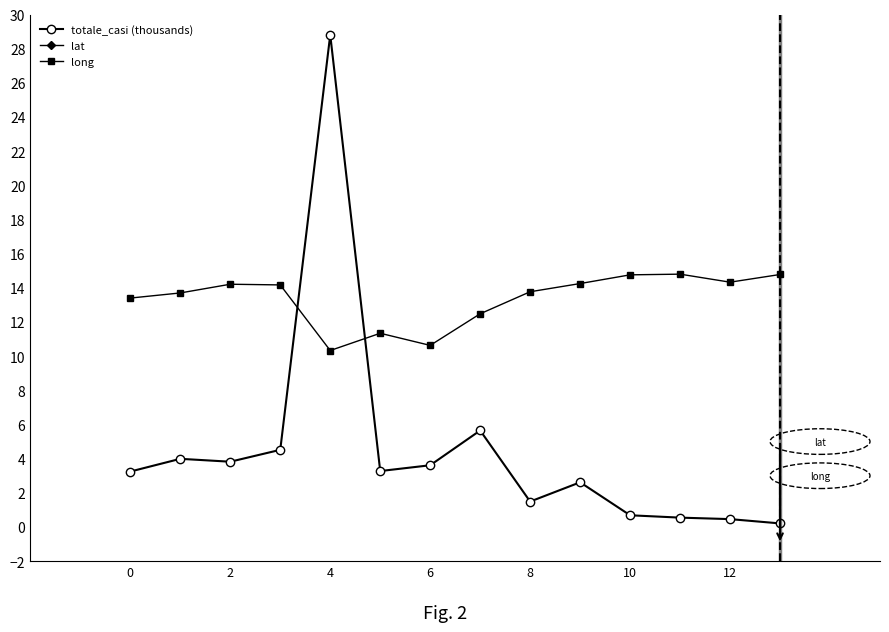

Which series has the largest range (max minus min)?

totale_casi (thousands)